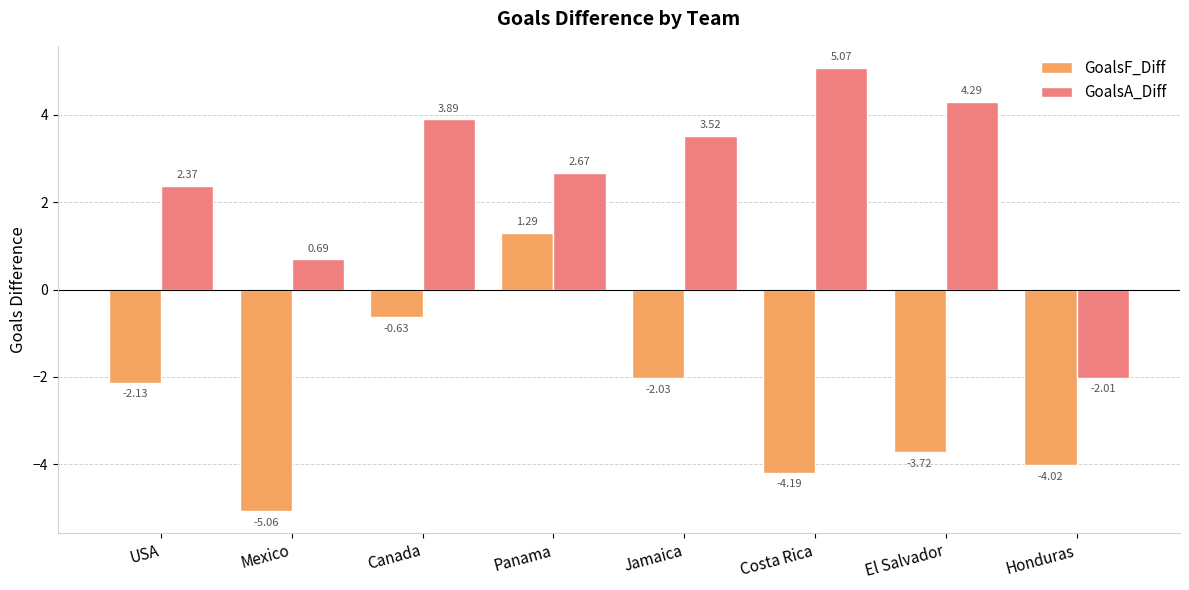

Which label corresponds to the smallest value in the chart?

Mexico